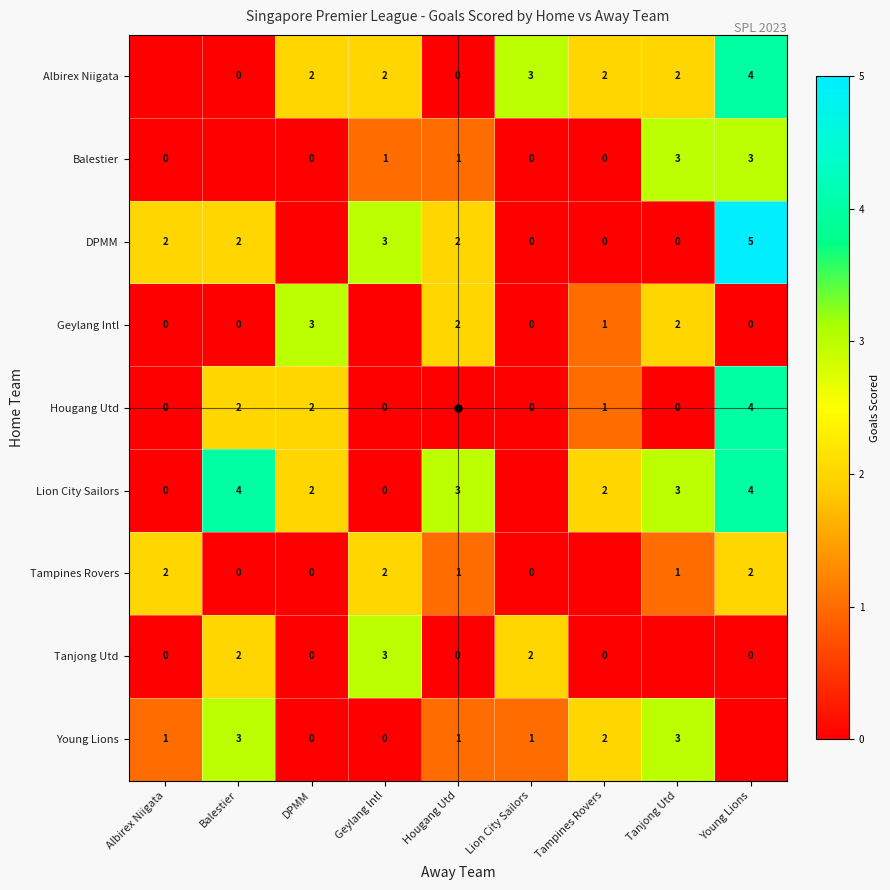

The value of Hougang Utd at DPMM is 2. True or false?

True